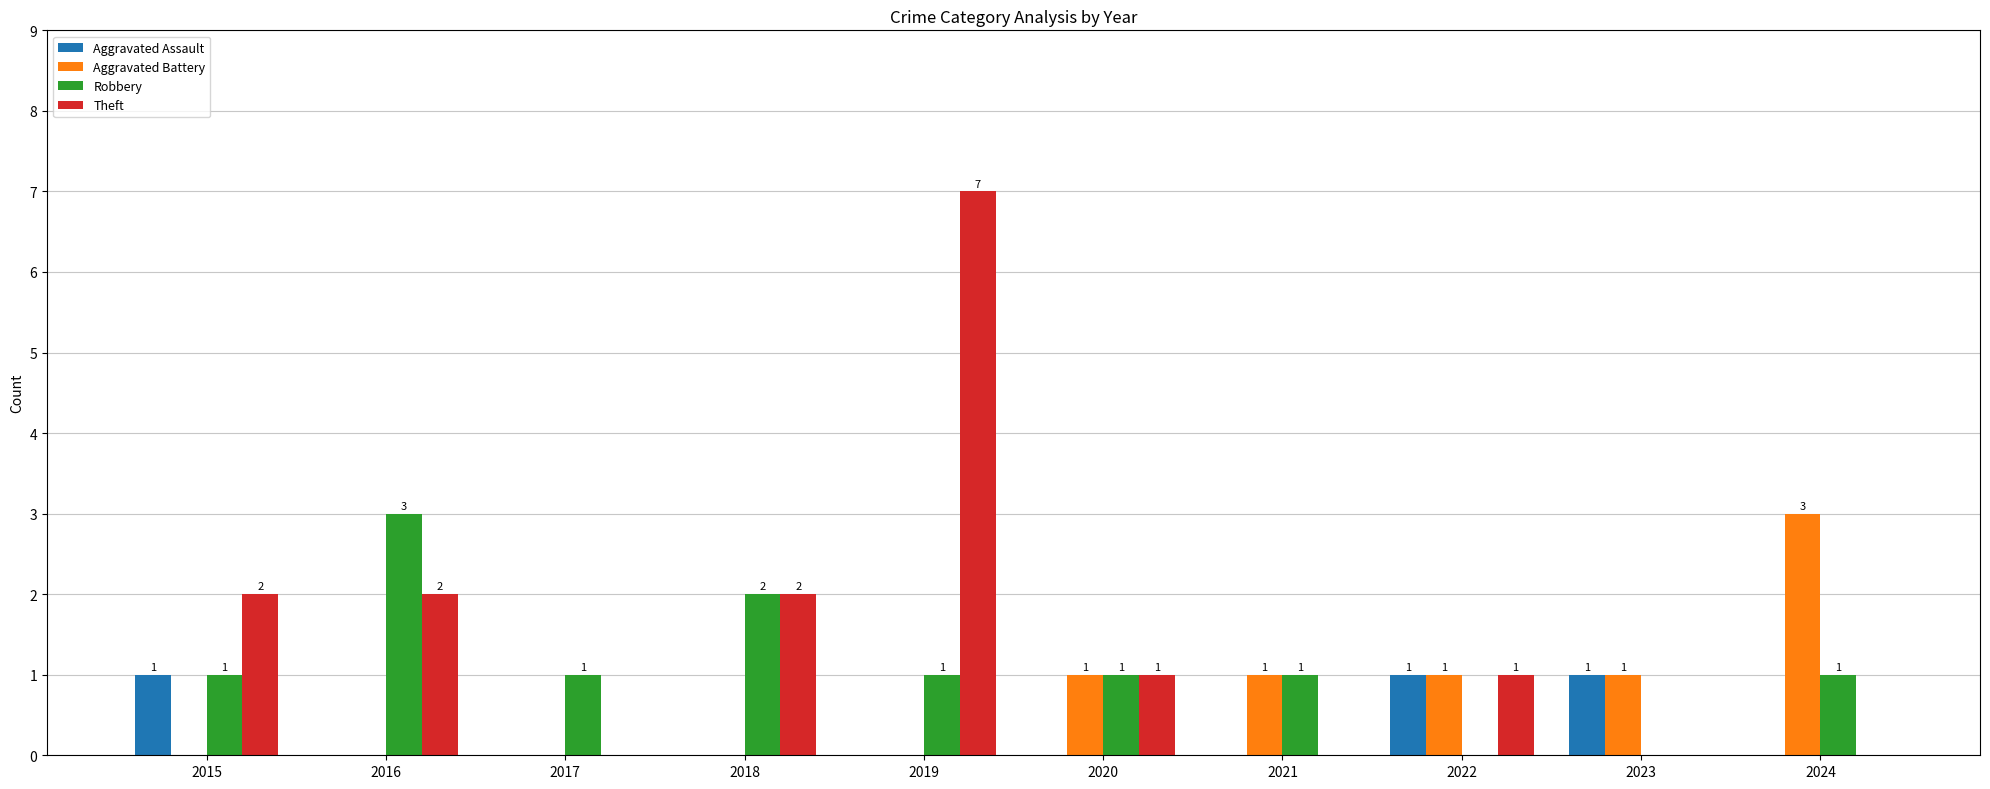

Which label corresponds to the largest value in the chart?

2019